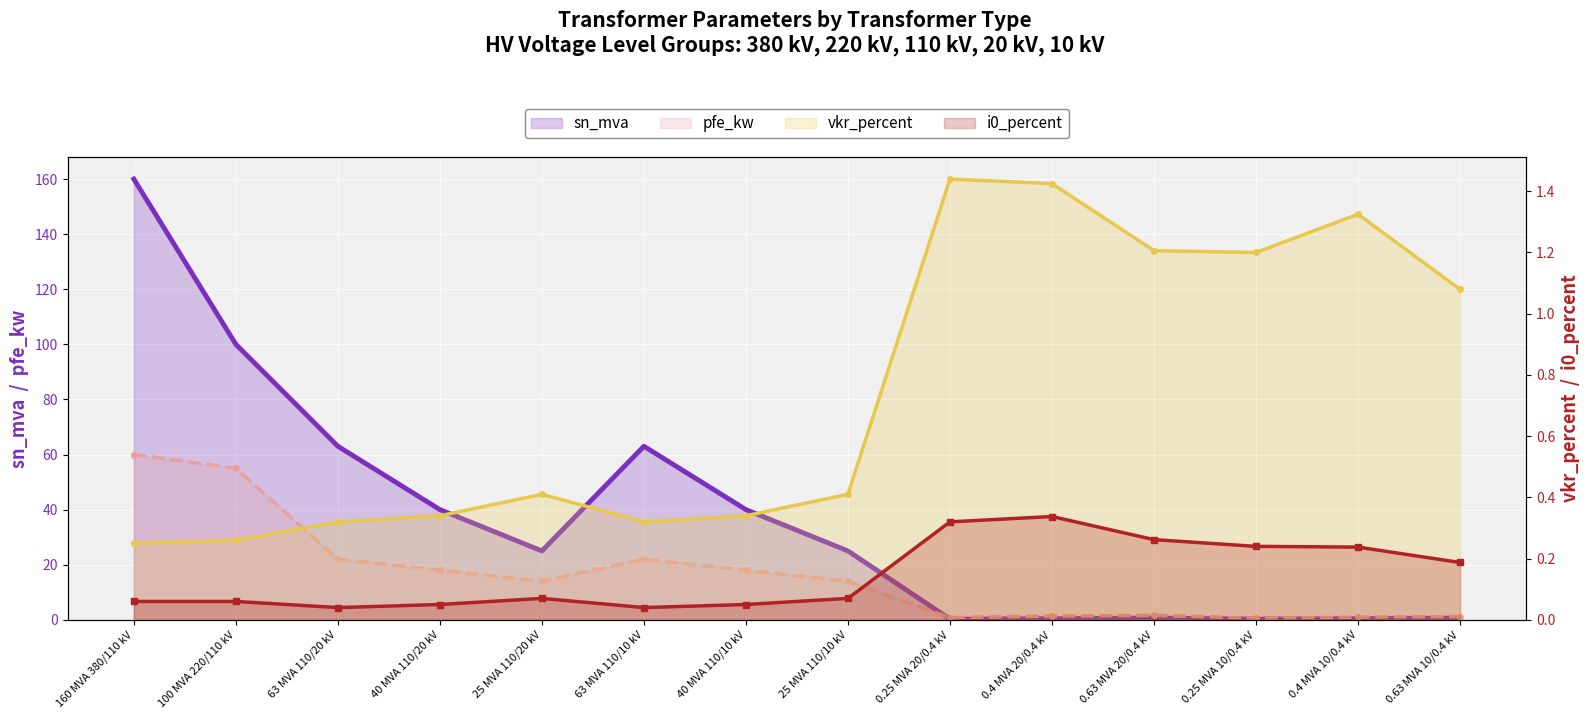

What is the total value across all series at 100 MVA 220/110 kV?

155.3